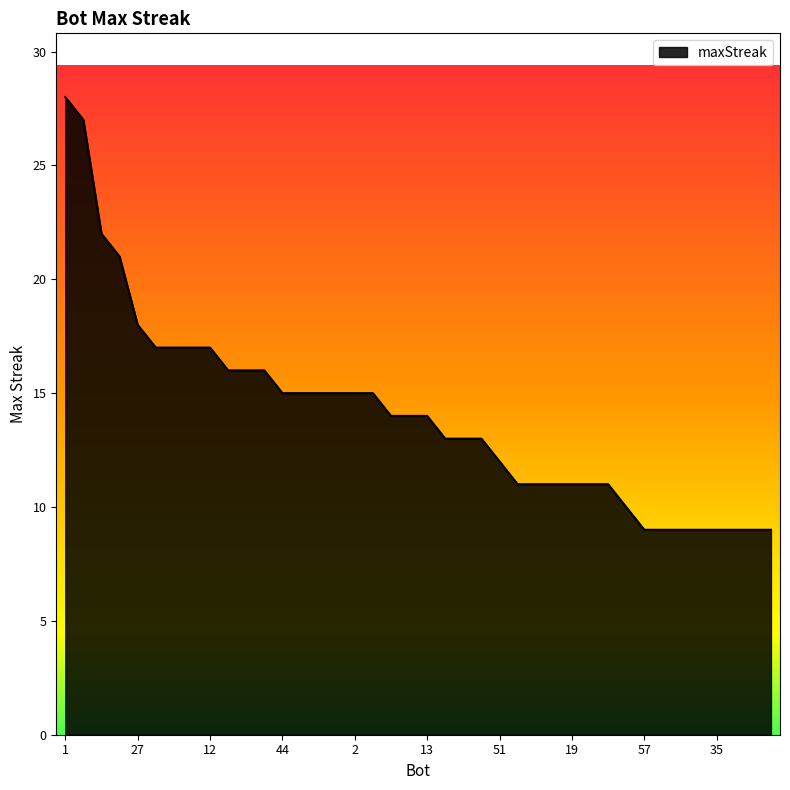

What is the maximum value shown in the chart?

28